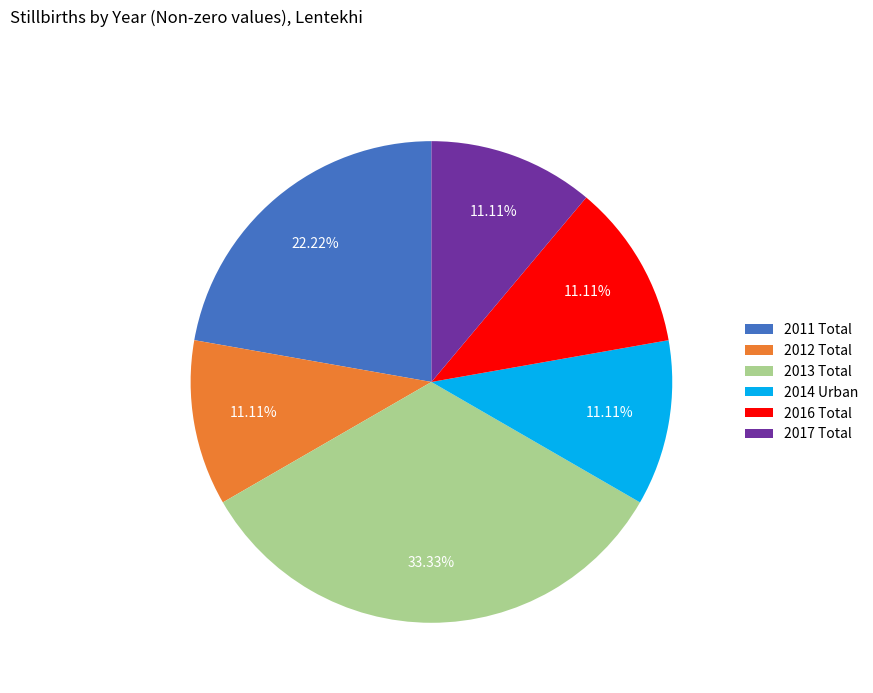

Is it true that 2014 Urban is 24% of the pie?

False